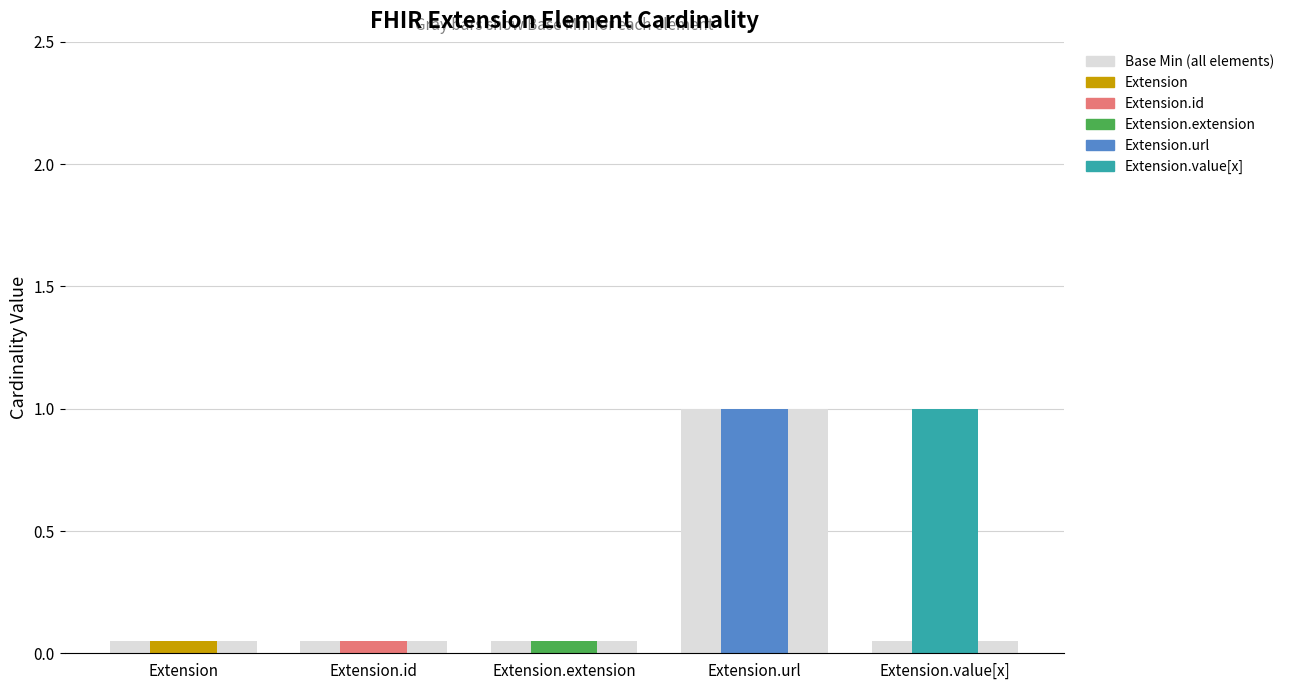

What is the difference between the maximum and minimum values in the Base Min series?

1